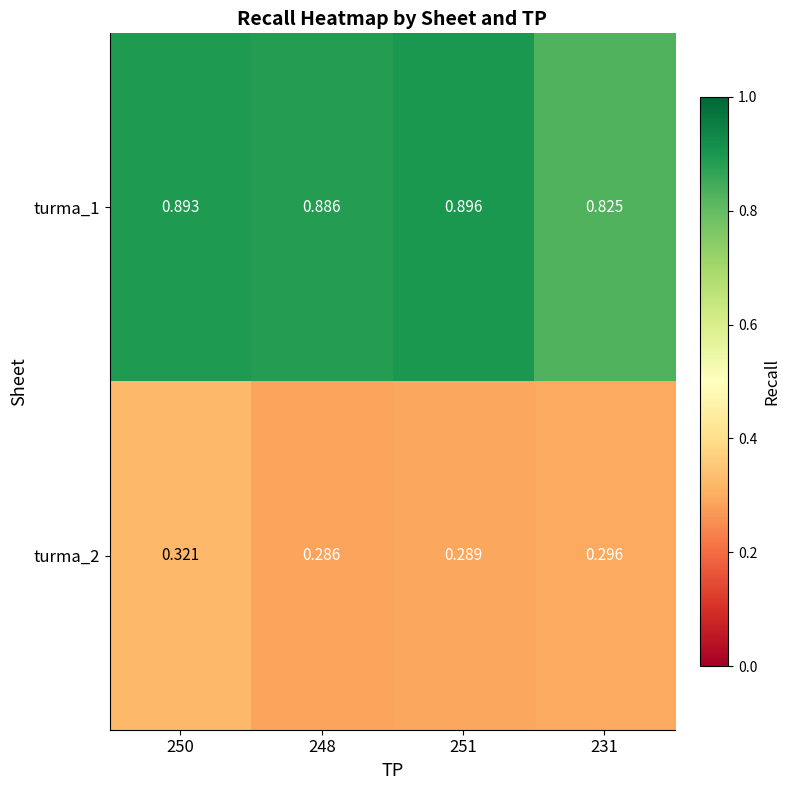

Is the value of turma_1 at 250 greater than the value of turma_2 at 231?

Yes